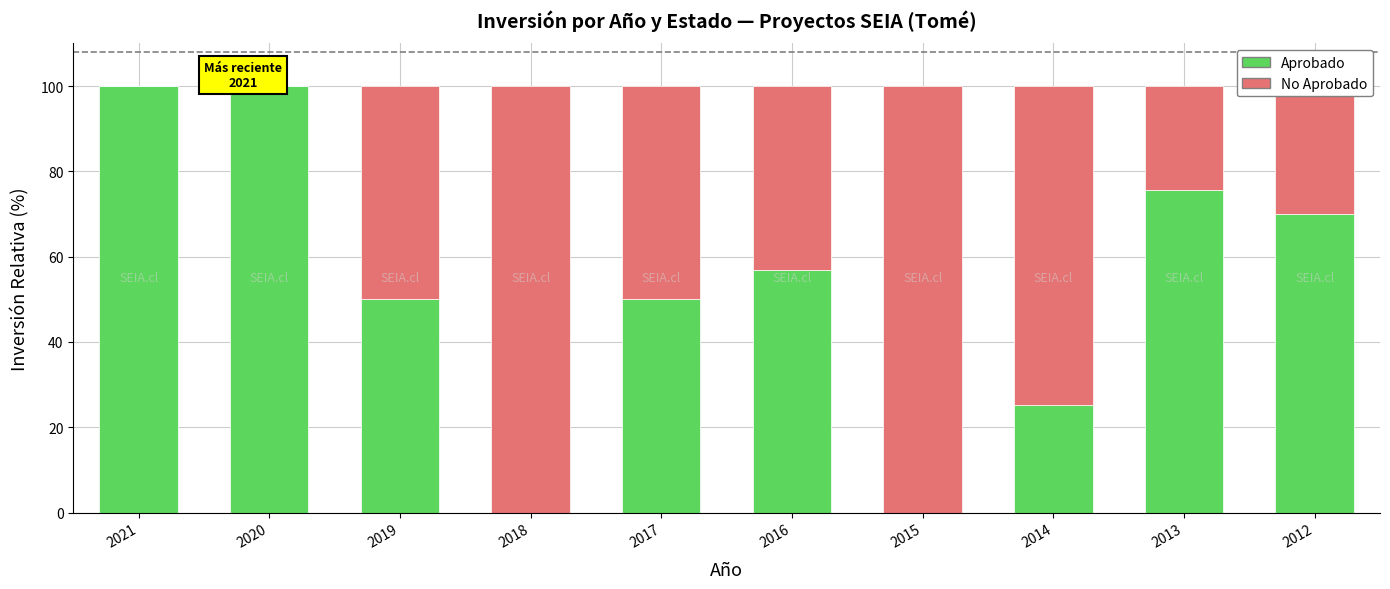

What is the sum of the Aprobado values at 2020 and 2019?

150.0